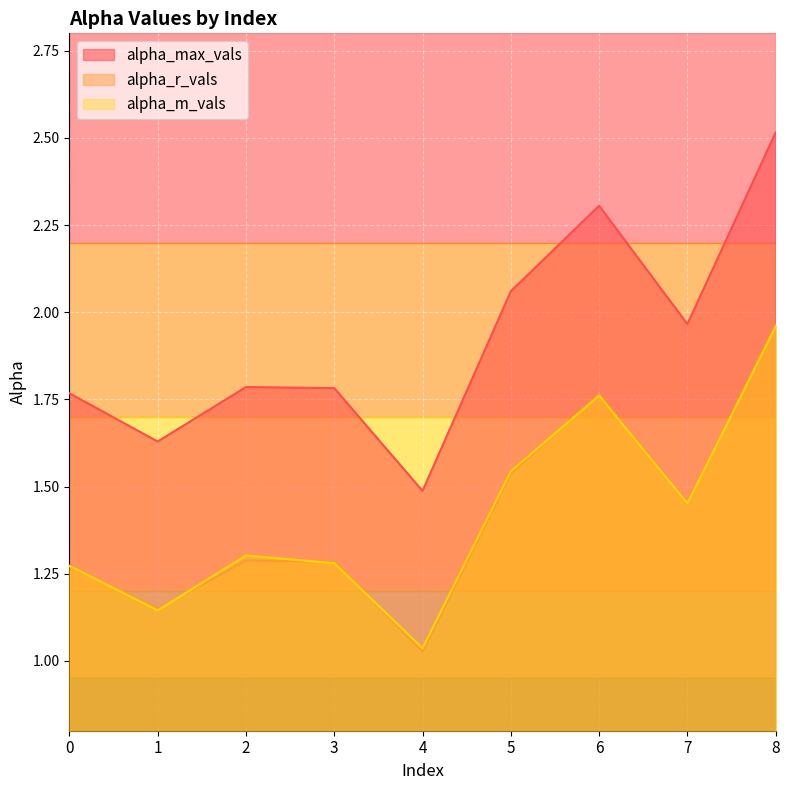

At which category is the sum across all series the highest?

8